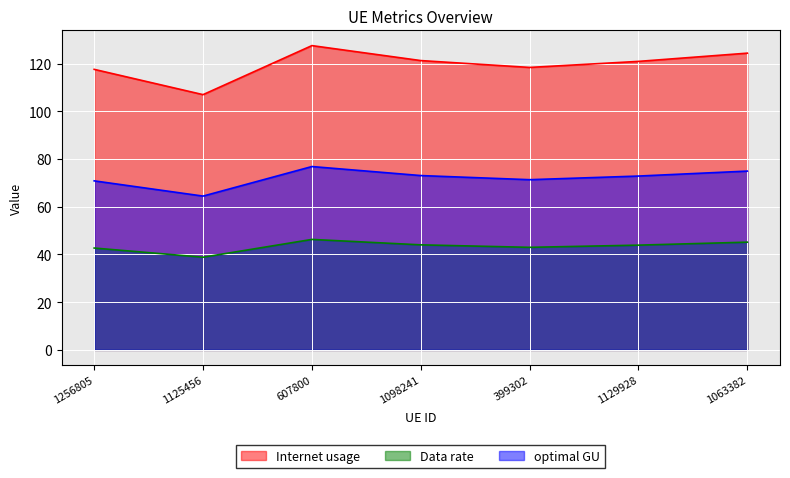

Rank the series by their average value, from highest to lowest.

Internet usage, optimal GU, Data rate